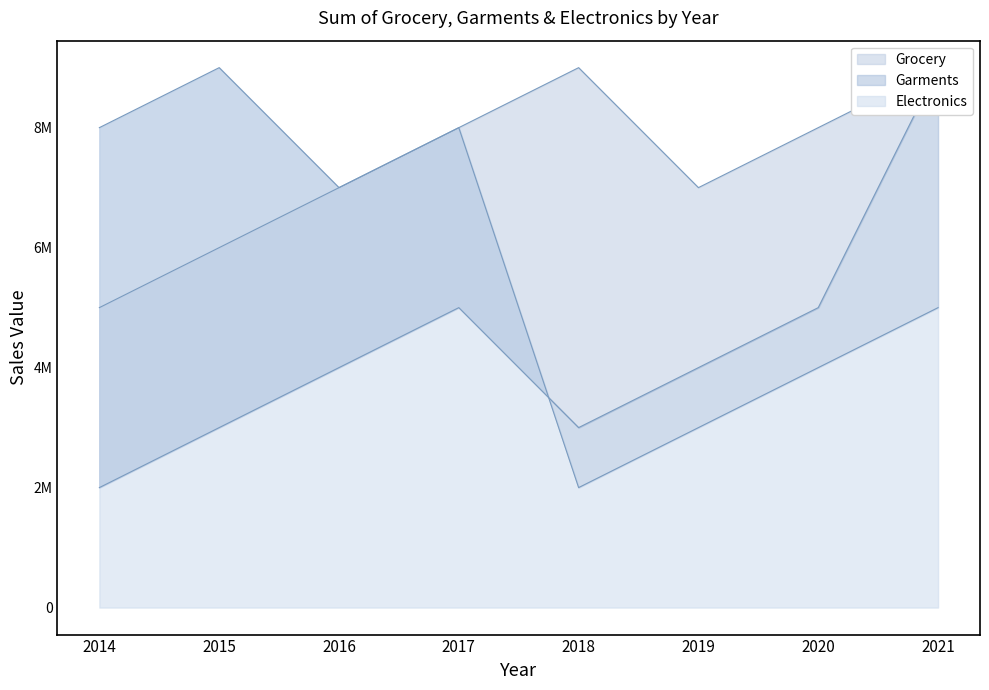

At which category does Grocery reach its first local valley?

2019